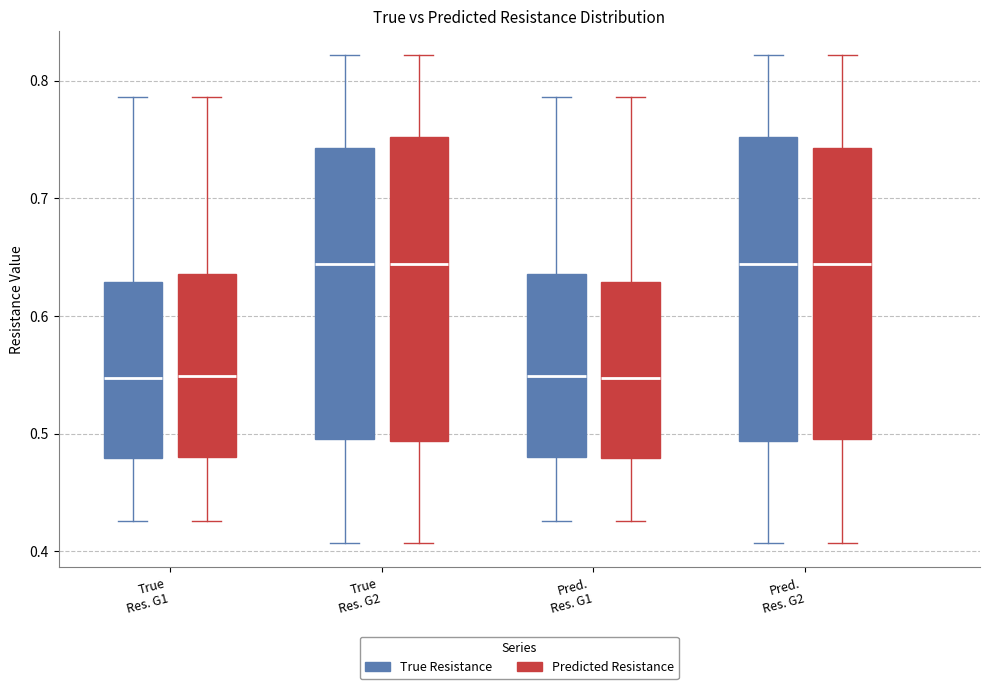

Reading left to right, read every box against the y-axis: the position of its median line, the range the box covers, and the ends of its whiskers. The values are not printed on the chart, so give them approximately, as read against the axis.

True Res. G1 (True Resistance): median 0.55, box 0.48 to 0.63, whiskers 0.43 to 0.79
True Res. G1 (Predicted Resistance): median 0.55, box 0.48 to 0.64, whiskers 0.43 to 0.79
True Res. G2 (True Resistance): median 0.64, box 0.50 to 0.74, whiskers 0.41 to 0.82
True Res. G2 (Predicted Resistance): median 0.64, box 0.49 to 0.75, whiskers 0.41 to 0.82
Pred. Res. G1 (True Resistance): median 0.55, box 0.48 to 0.64, whiskers 0.43 to 0.79
Pred. Res. G1 (Predicted Resistance): median 0.55, box 0.48 to 0.63, whiskers 0.43 to 0.79
Pred. Res. G2 (True Resistance): median 0.64, box 0.49 to 0.75, whiskers 0.41 to 0.82
Pred. Res. G2 (Predicted Resistance): median 0.64, box 0.50 to 0.74, whiskers 0.41 to 0.82